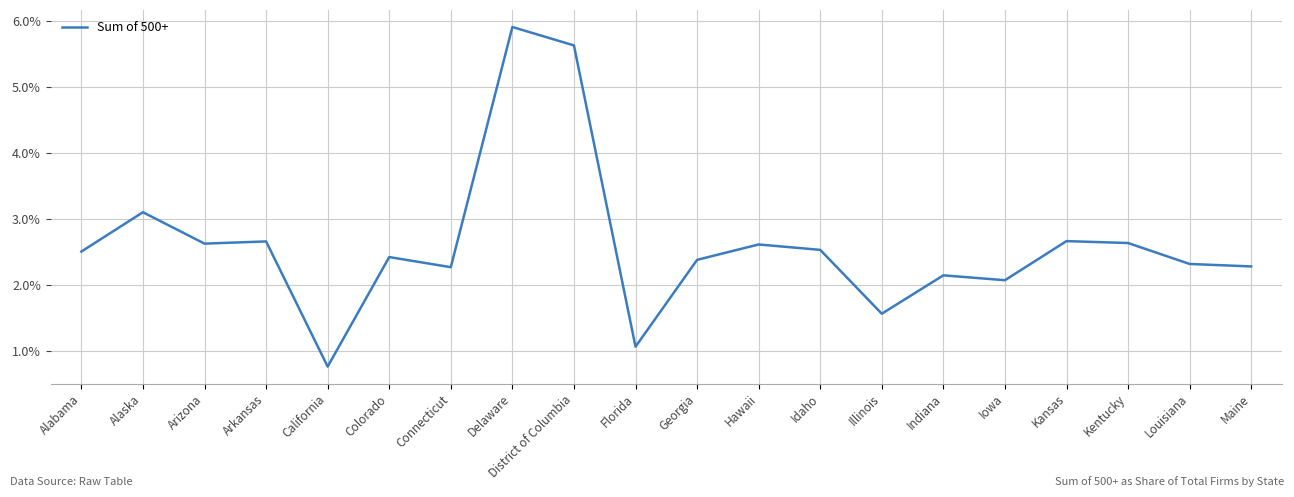

Does the chart display data point markers on the line(s)?

No